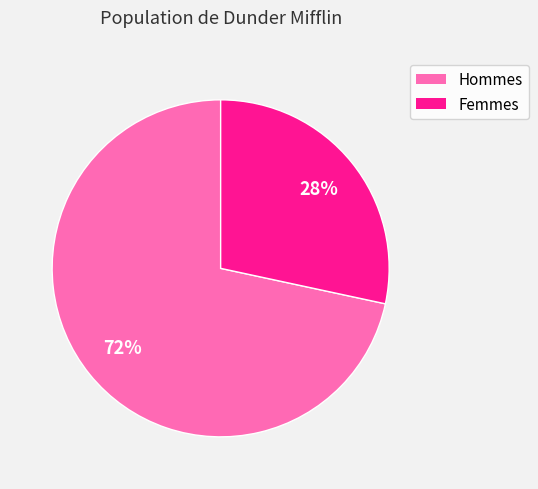

To the nearest percent, what is the average slice percentage?

50%